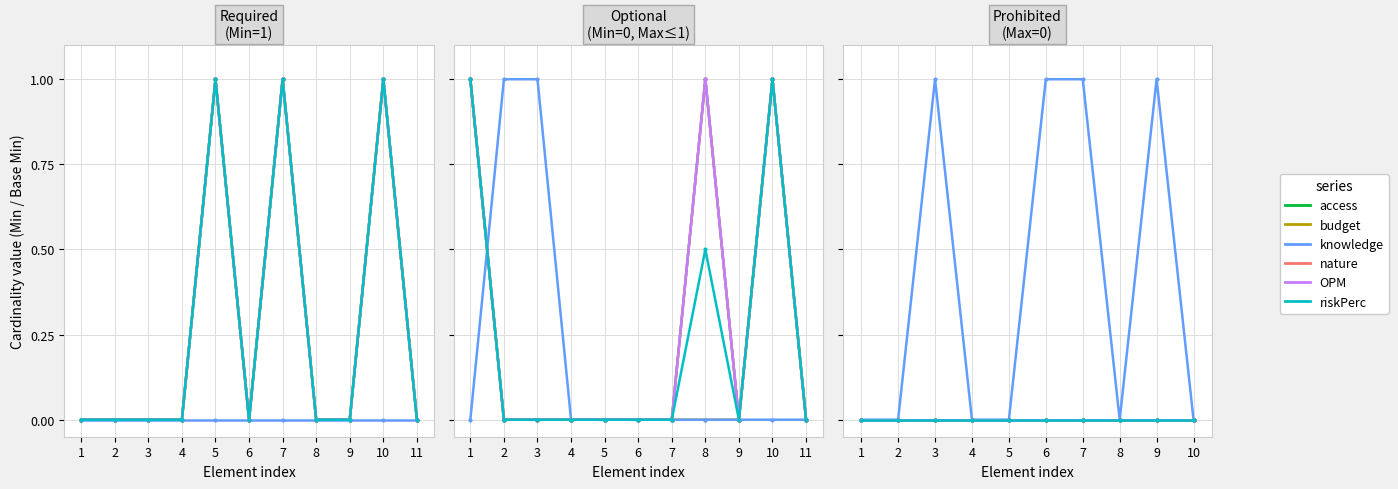

Which series has the largest total across all categories?

knowledge